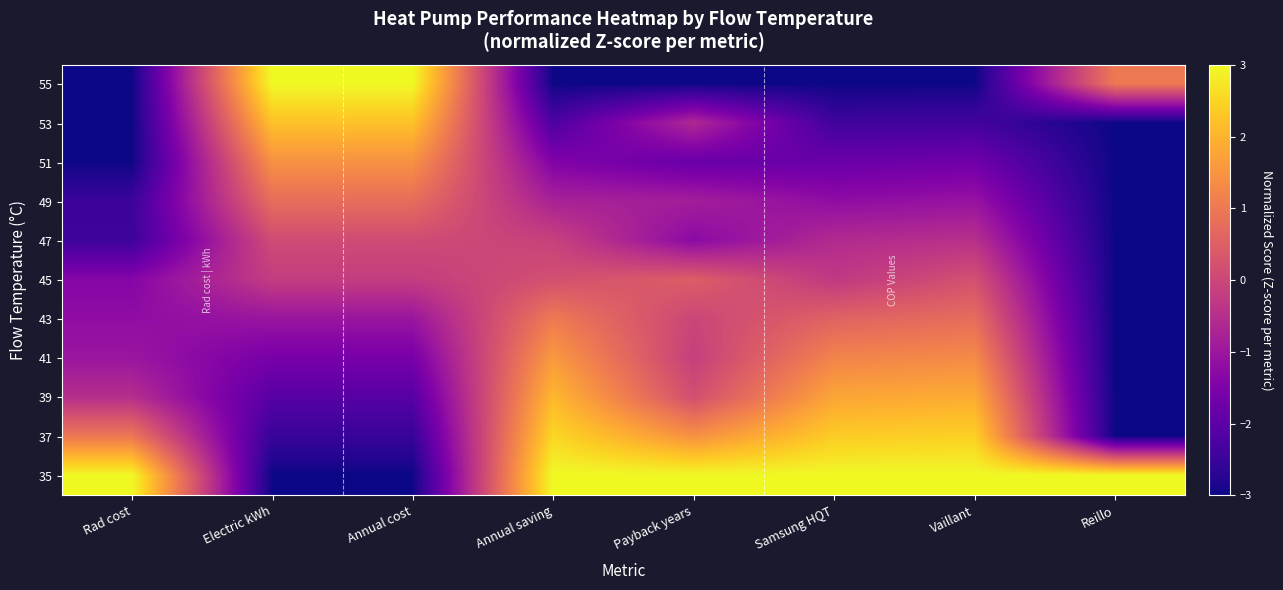

List the series in order of their peak value, highest first.

55, 35, 37, 53, 39, 41, 51, 43, 49, 45, 47